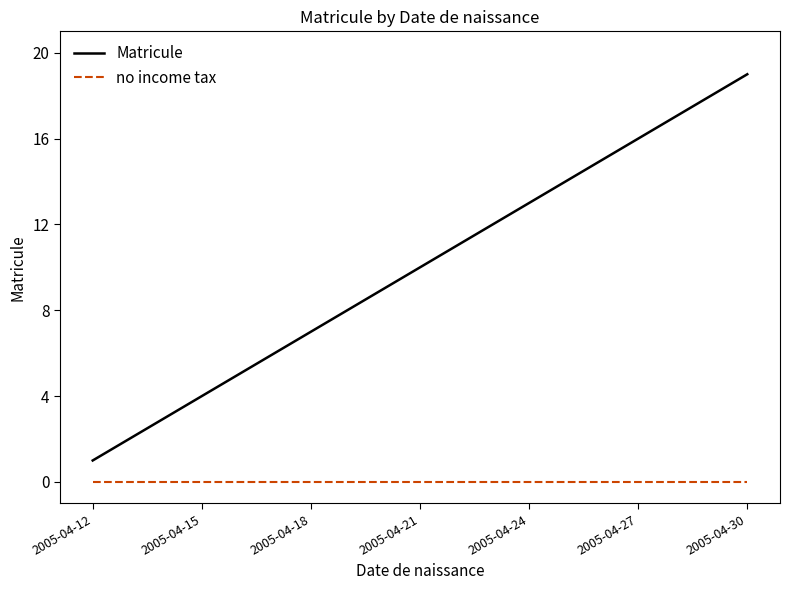

Reading left to right, list all the values displayed in this chart.

Matricule: 1	2	3	4	5	6	7	8	9	10	11	12	13	14	15	16	17	18	19
no income tax: 0	0	0	0	0	0	0	0	0	0	0	0	0	0	0	0	0	0	0